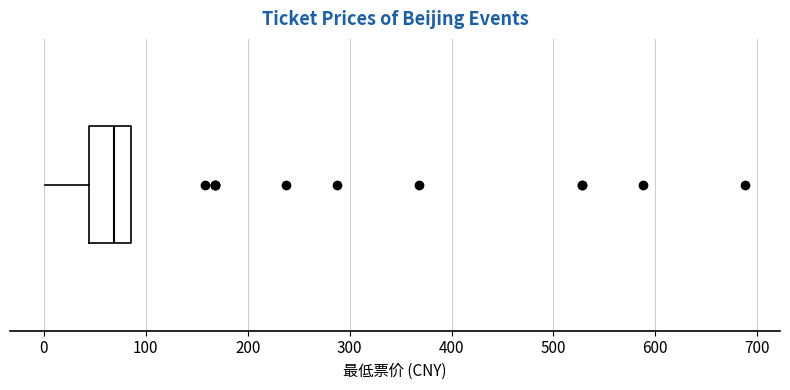

Read this box plot against the x-axis: the position of the median line, the range covered by the box, and the ends of both whiskers. The values are not printed on the chart, so give them approximately, as read against the axis.

median 70, box 40 to 90, whiskers 0 to 90